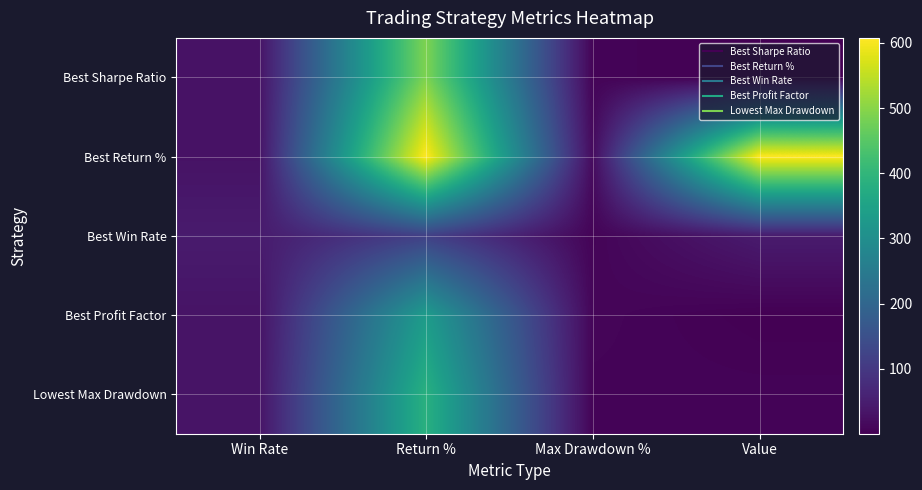

Which category has the lowest value across all series?

Value